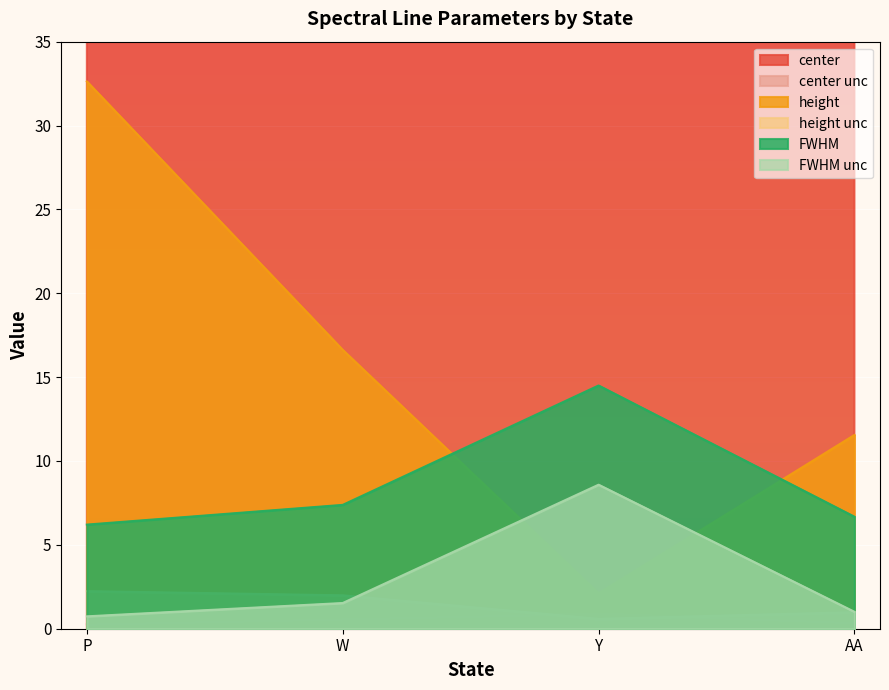

At which category is the sum across all series the highest?

P